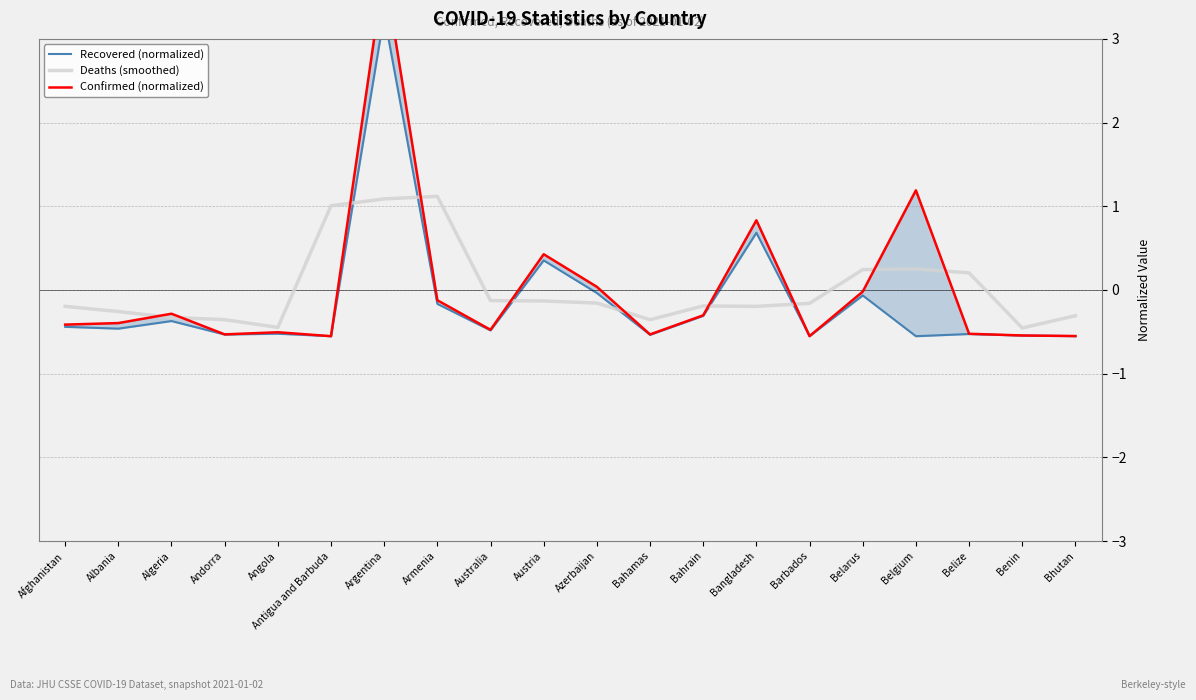

How many values in the Deaths (smoothed) series are below 0?

14